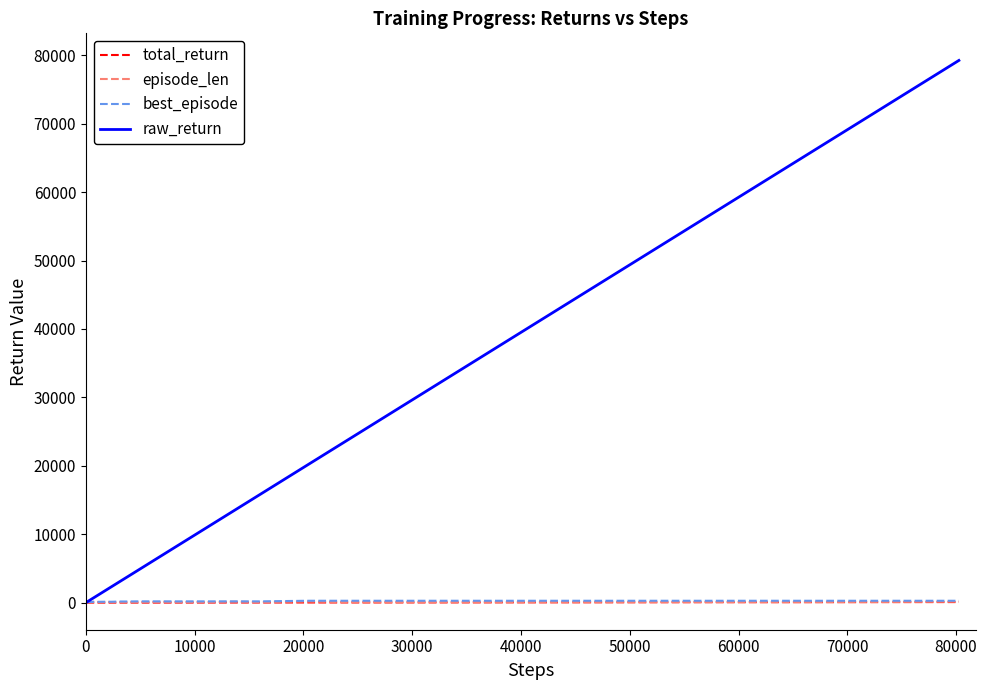

Which series has the largest total across all categories?

raw_return